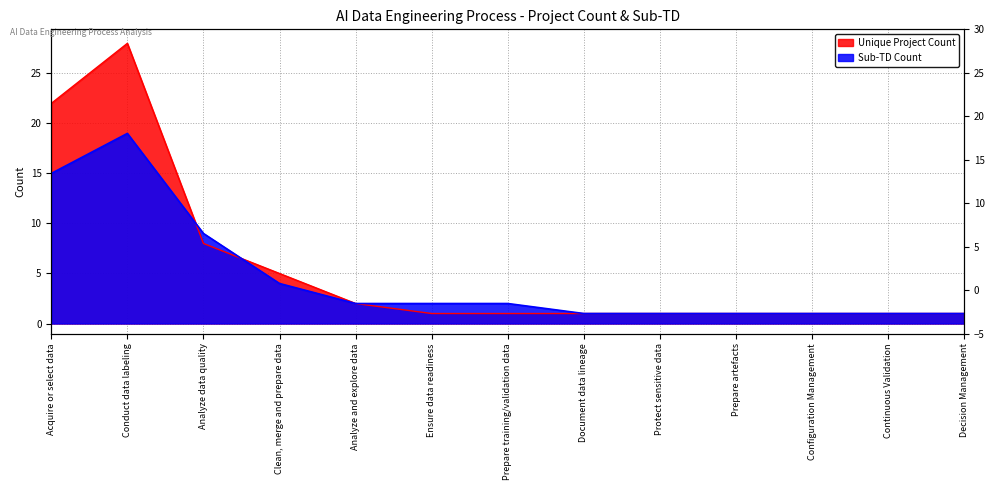

At which label is Sub-TD Count closest to 10?

Analyze data quality